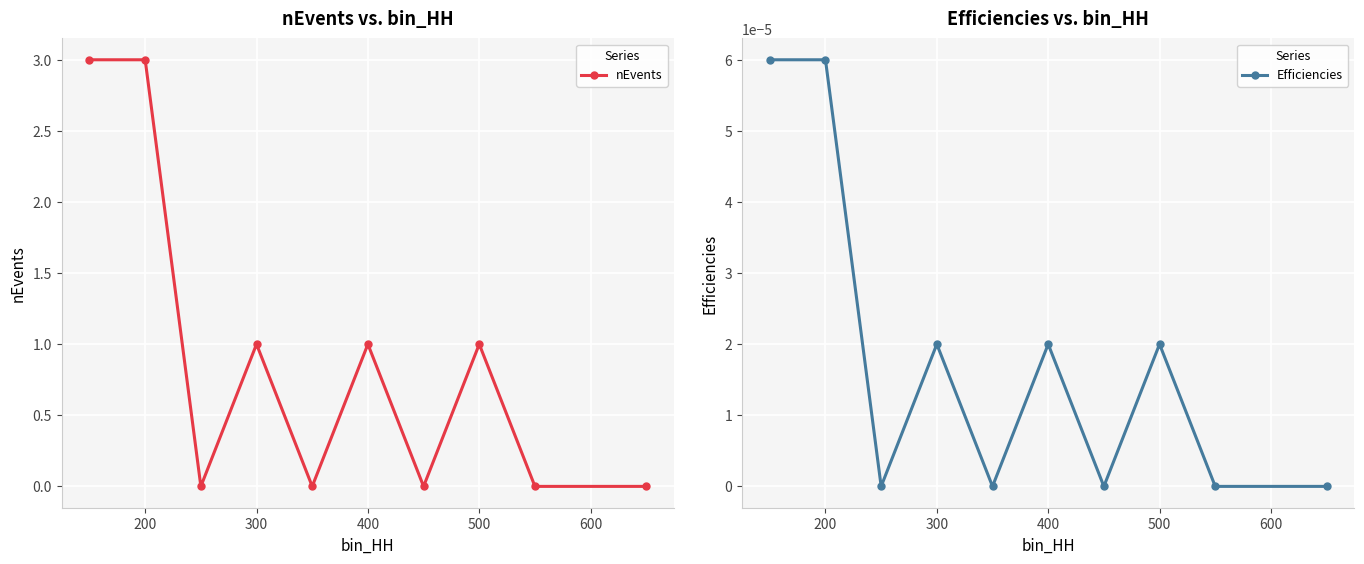

How many values in nEvents are above zero?

5